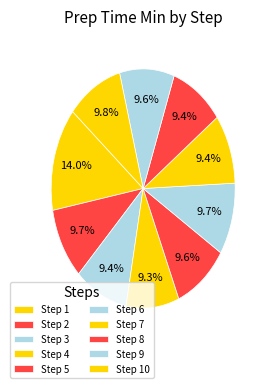

How many slices are in this pie chart?

10